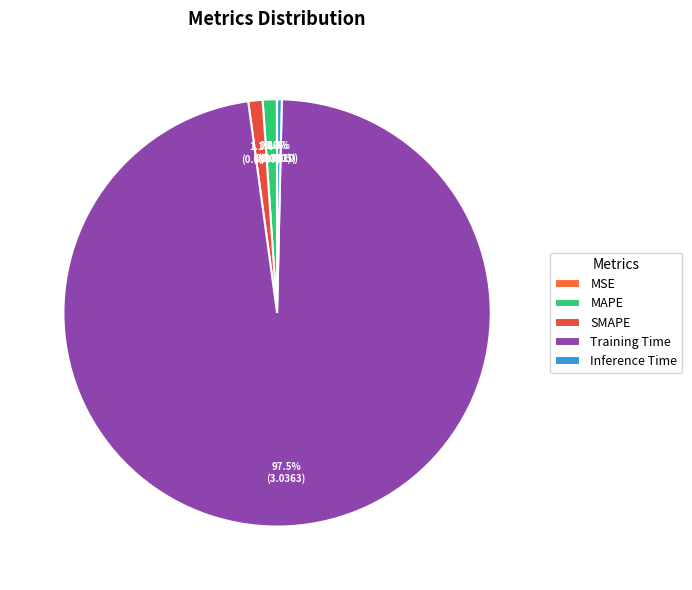

Does MSE account for over 50% of the chart?

No